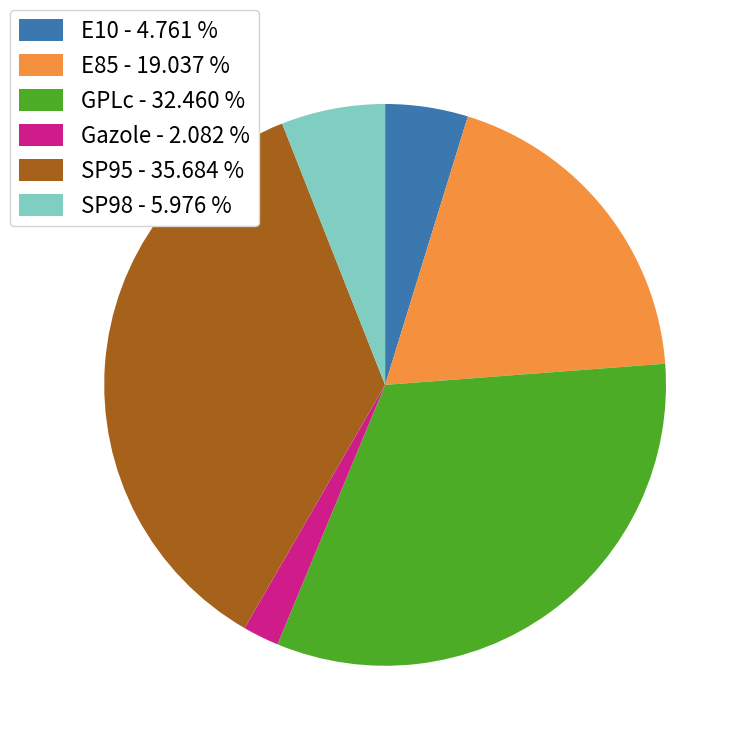

Which category has the biggest portion of the pie?

SP95